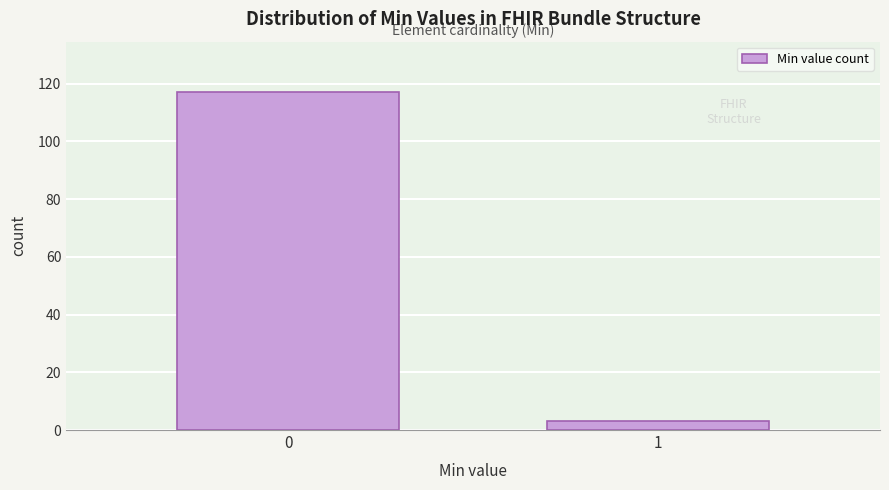

Reading right to left, extract all data points from this chart.

3	117